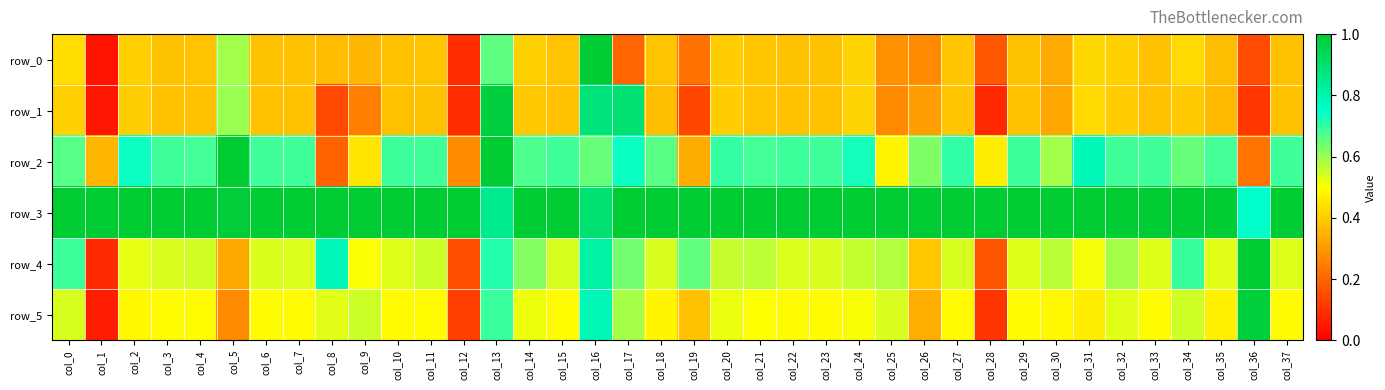

At which label is row_3 closest to 0?

col_36